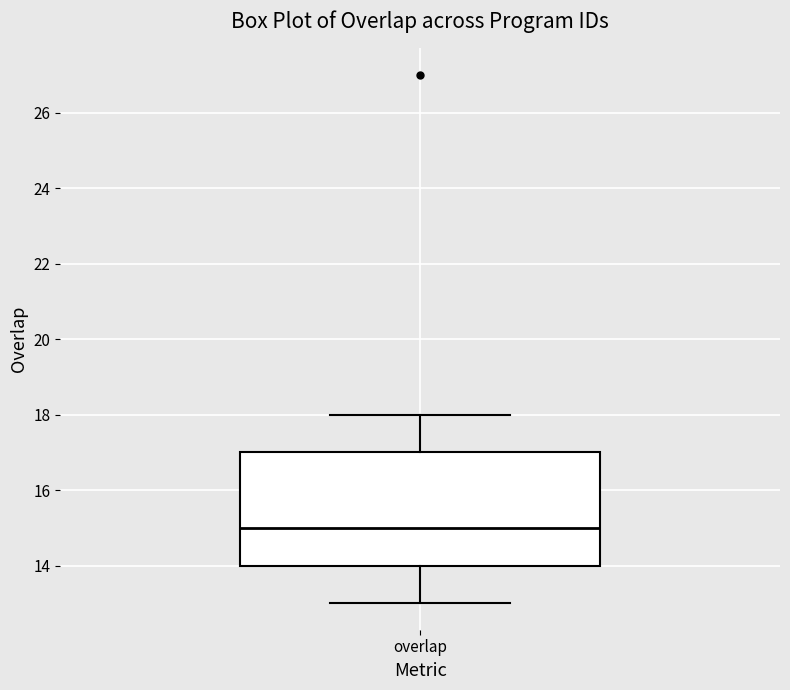

Where does the median line of the box for overlap sit on the y-axis? The values are not printed on the chart, so give them approximately, as read against the axis.

15